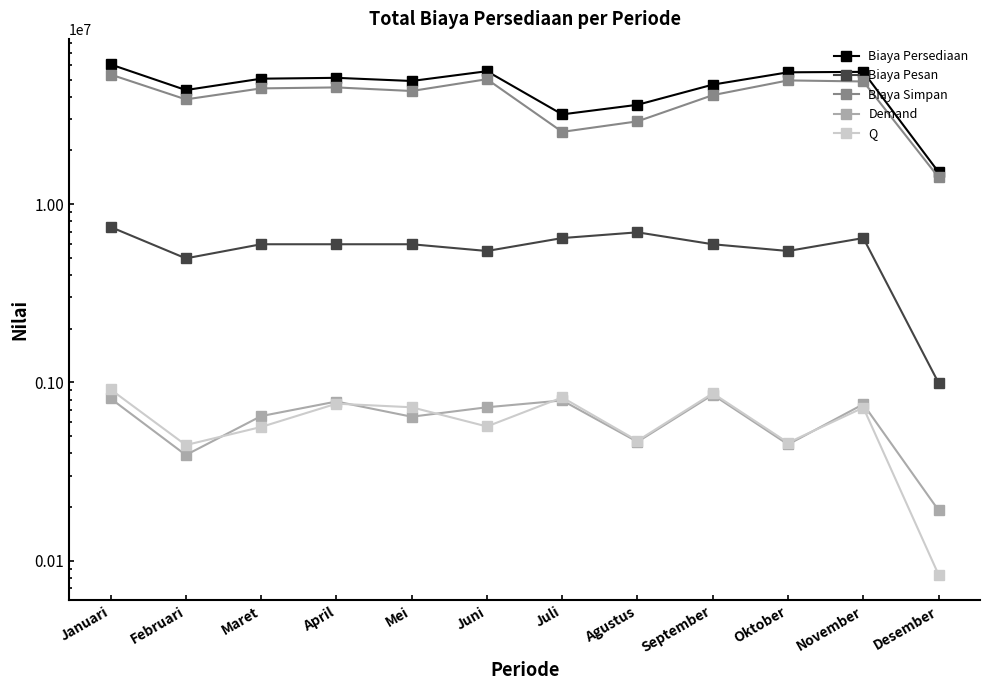

What is the highest value of the Demand series?

851958.0